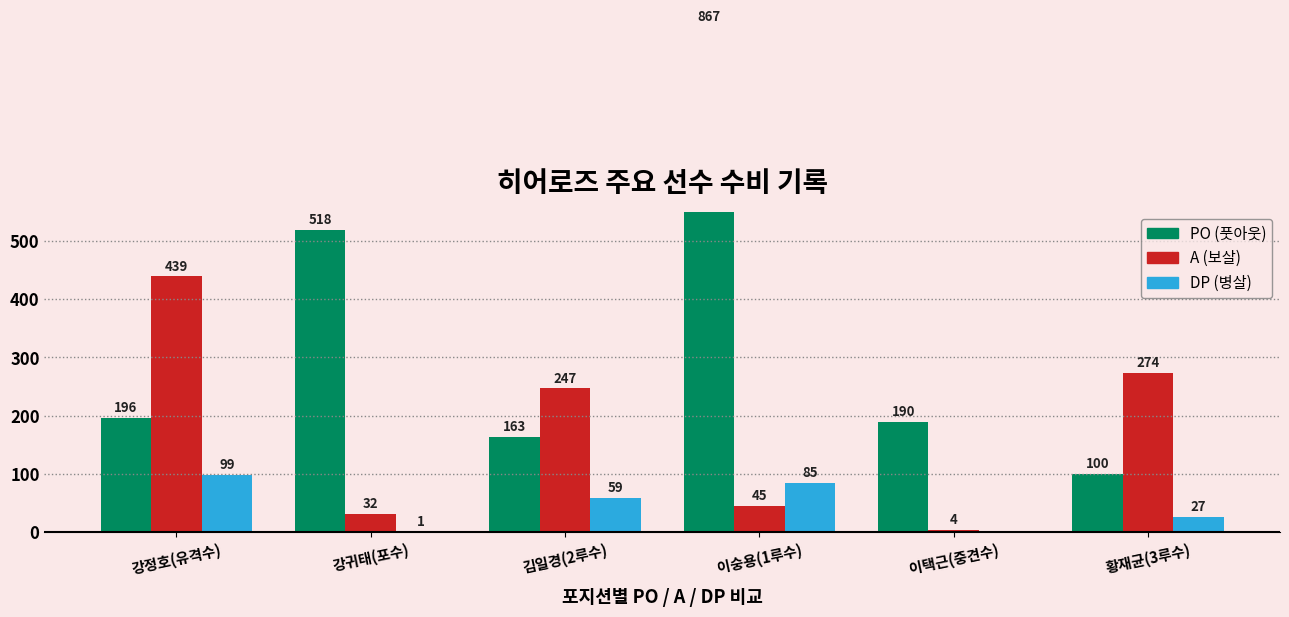

Reading right to left, extract all data points from this chart.

PO: 100	190	867	163	518	196
A: 274	4	45	247	32	439
DP: 27	0	85	59	1	99